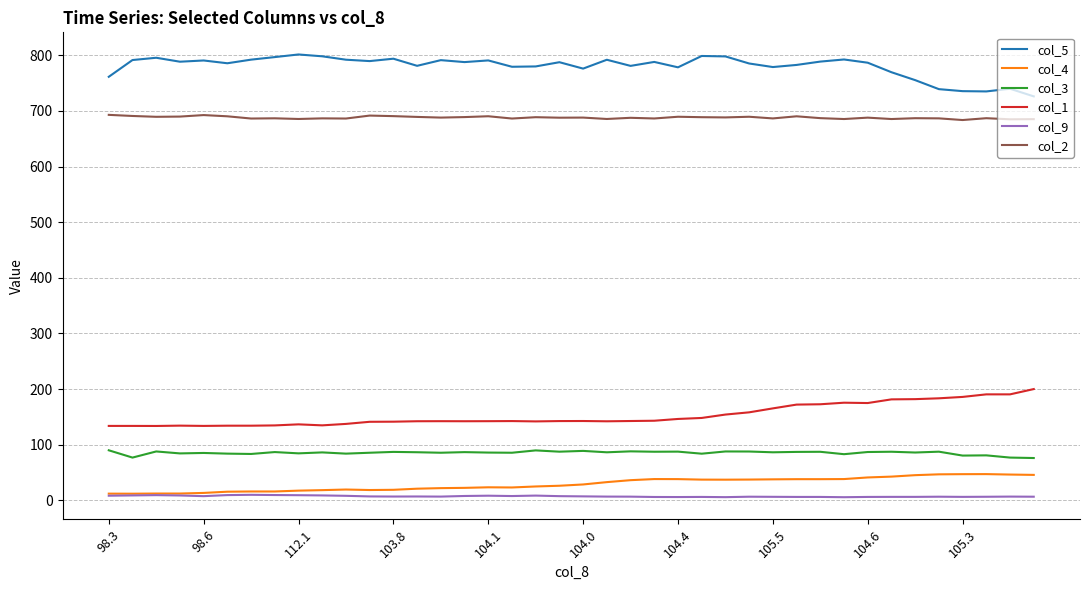

In col_2, how many points are higher than both neighbors (excluding endpoints)?

14